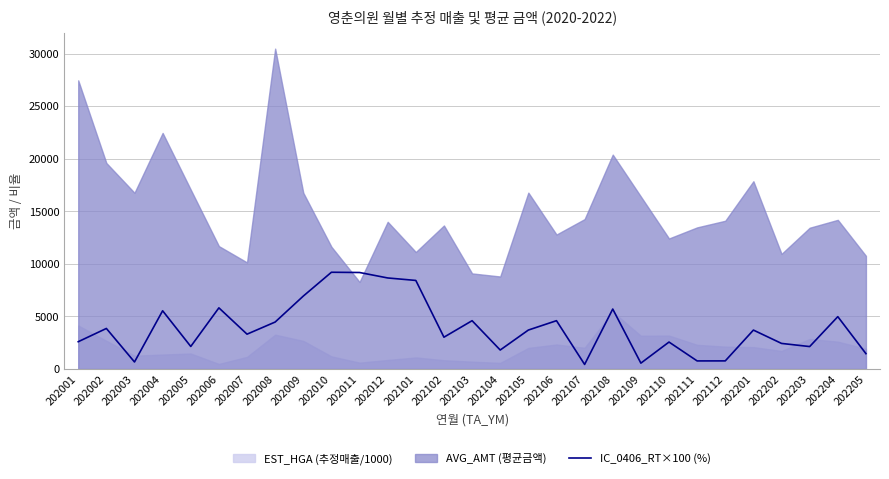

How many interior local valleys (lower than both neighbors) does the data have?

9